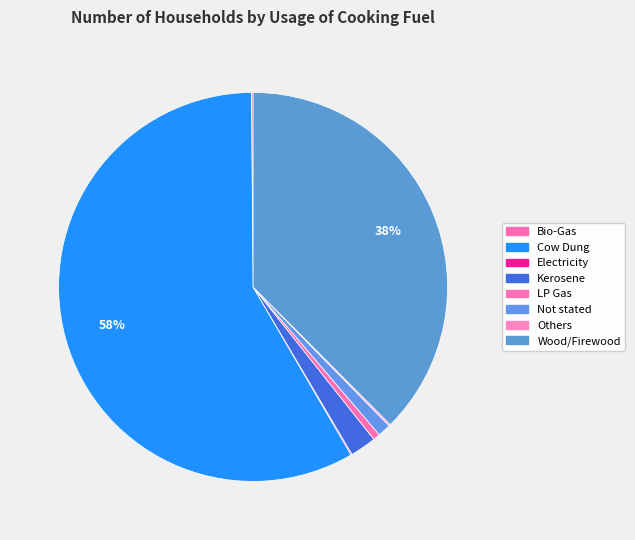

Combined, what portion of the pie is Bio-Gas and Others?

0.3%